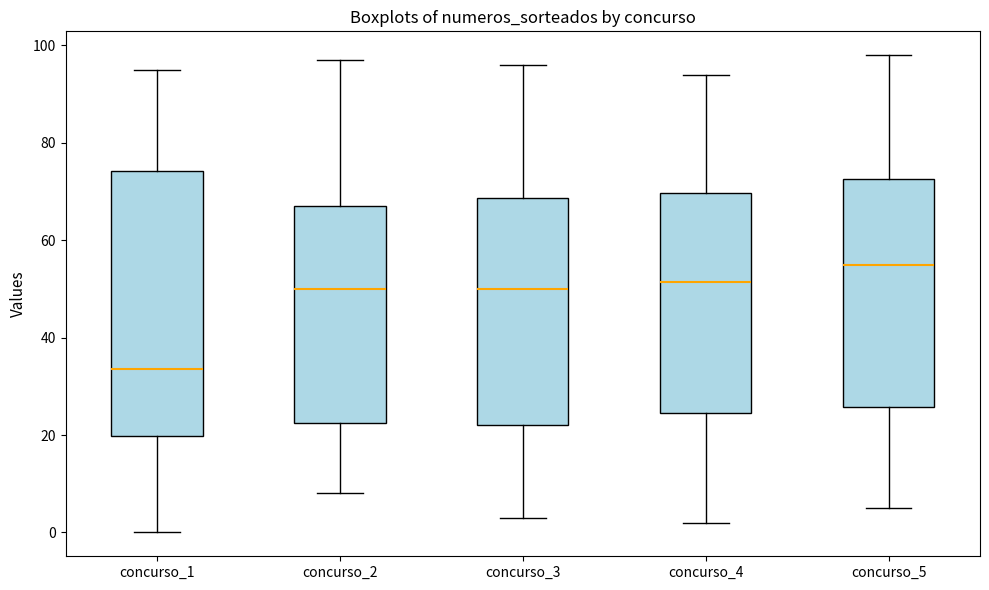

Where does the upper whisker of the box for concurso_5 end on the y-axis? The values are not printed on the chart, so give them approximately, as read against the axis.

98